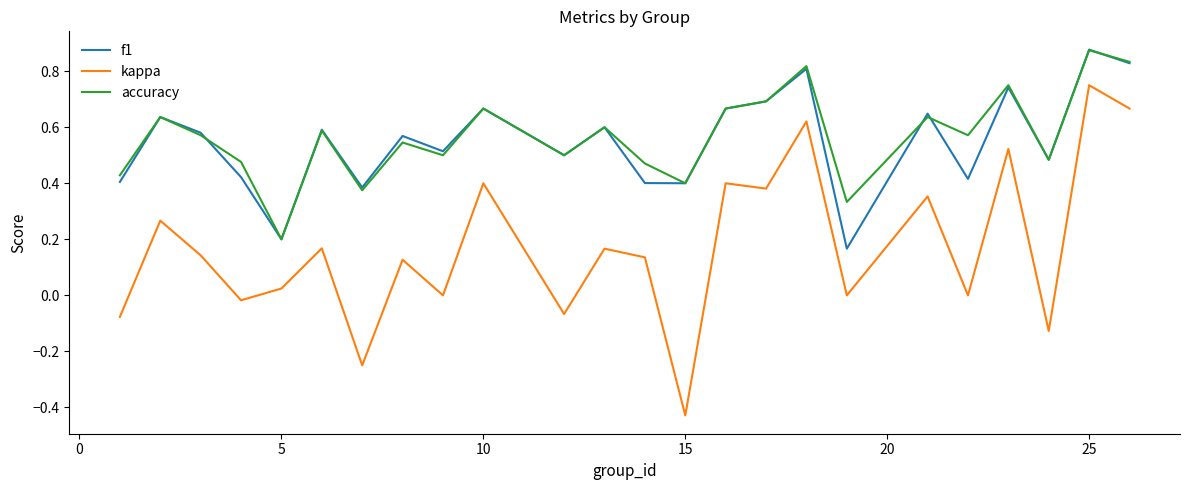

True or false: kappa and accuracy intersect in this chart.

False